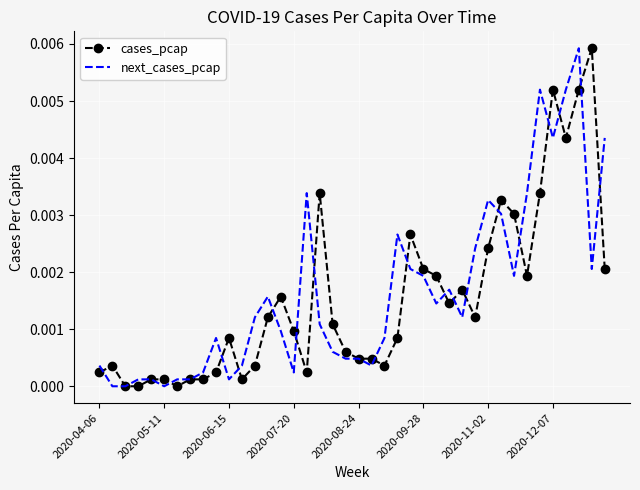

What are all the series names shown in the legend?

cases_pcap, next_cases_pcap